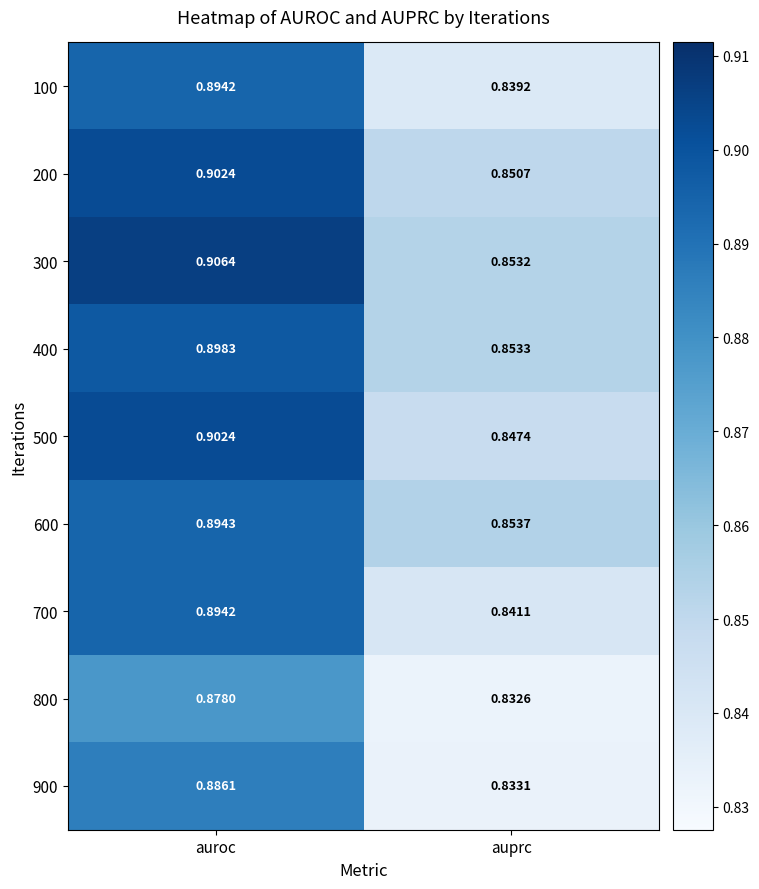

Which category has the highest value in the 900 series?

auroc